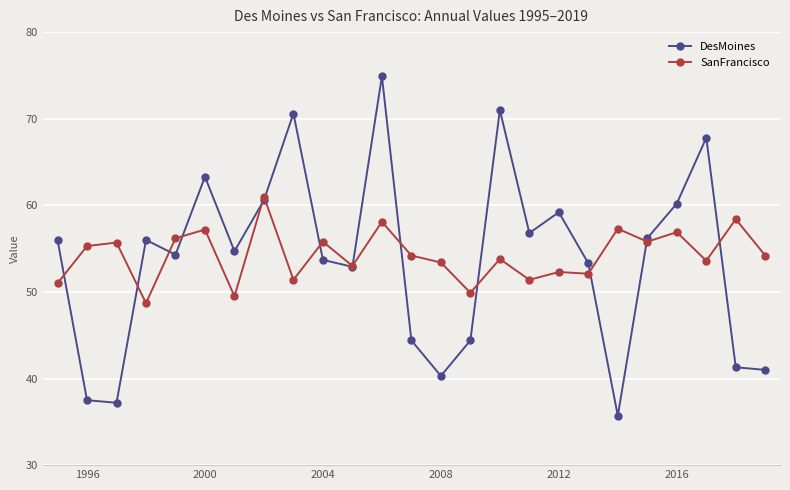

What is the value of the DesMoines point at the 12th from the left?

74.9